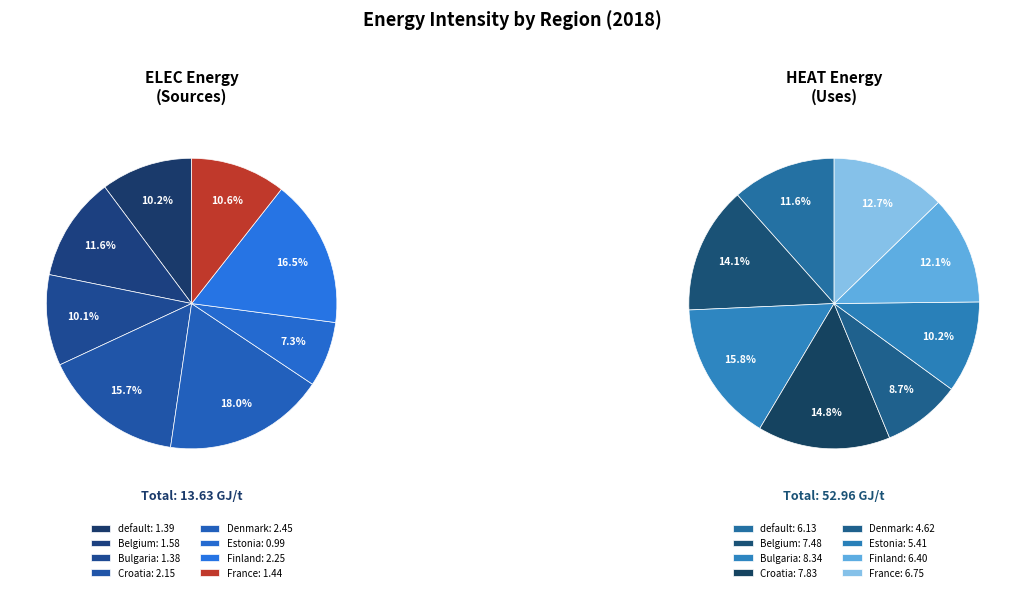

Which category has the smallest portion of the pie?

Estonia